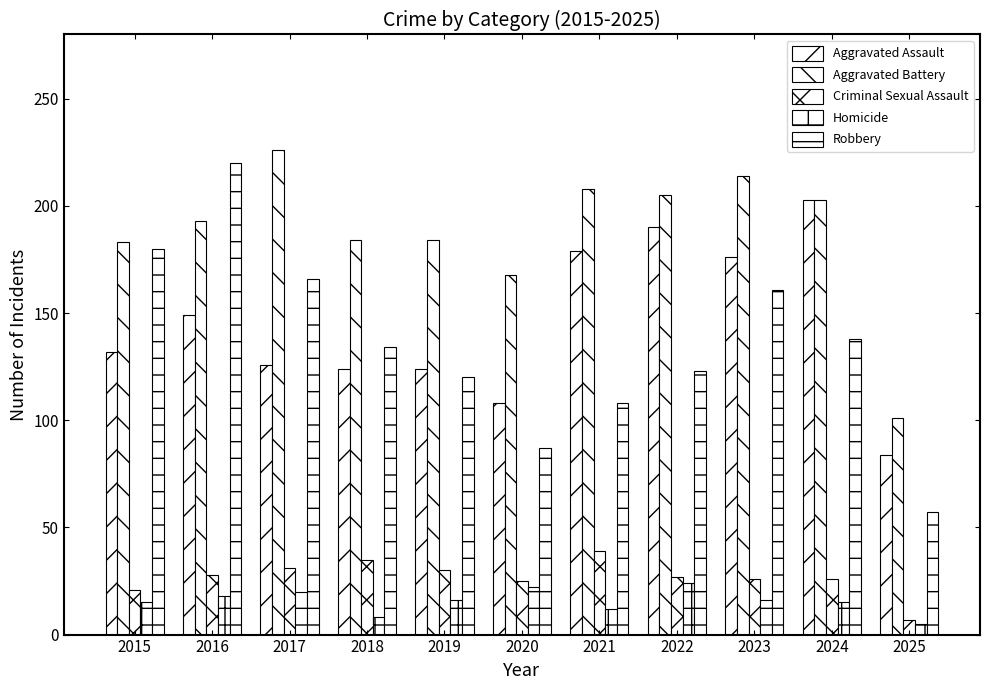

Reading left to right, what are all the values shown in this chart?

Aggravated Assault: 2015=132	2016=149	2017=126	2018=124	2019=124	2020=108	2021=179	2022=190	2023=176	2024=203	2025=84
Aggravated Battery: 2015=183	2016=193	2017=226	2018=184	2019=184	2020=168	2021=208	2022=205	2023=214	2024=203	2025=101
Criminal Sexual Assault: 2015=21	2016=28	2017=31	2018=35	2019=30	2020=25	2021=39	2022=27	2023=26	2024=26	2025=7
Homicide: 2015=15	2016=18	2017=20	2018=8	2019=16	2020=22	2021=12	2022=24	2023=16	2024=15	2025=5
Robbery: 2015=180	2016=220	2017=166	2018=134	2019=120	2020=87	2021=108	2022=123	2023=161	2024=138	2025=57